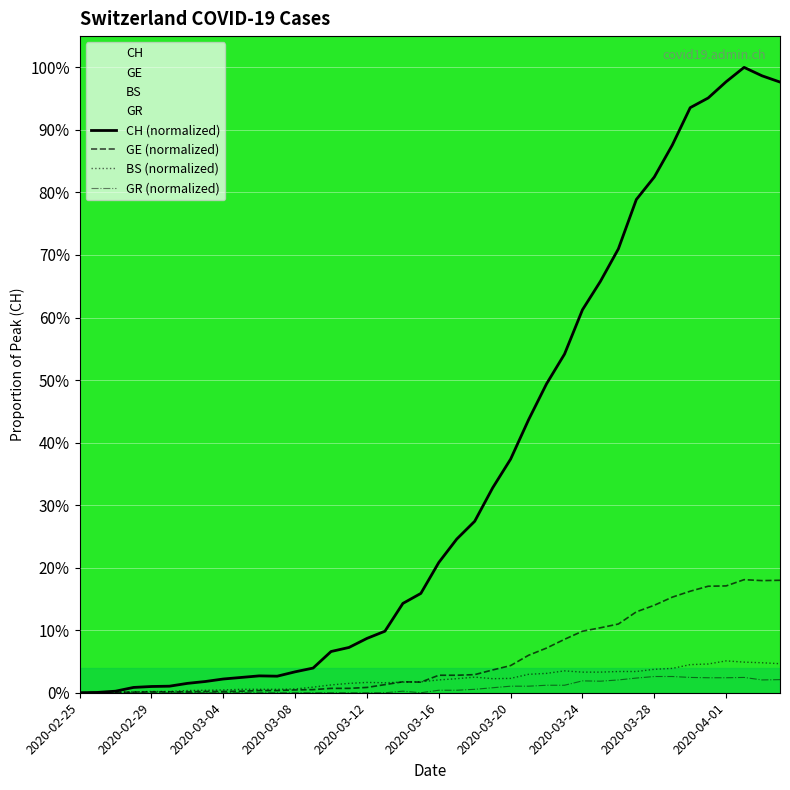

At which category does the chart reach its minimum across all series?

2020-02-25